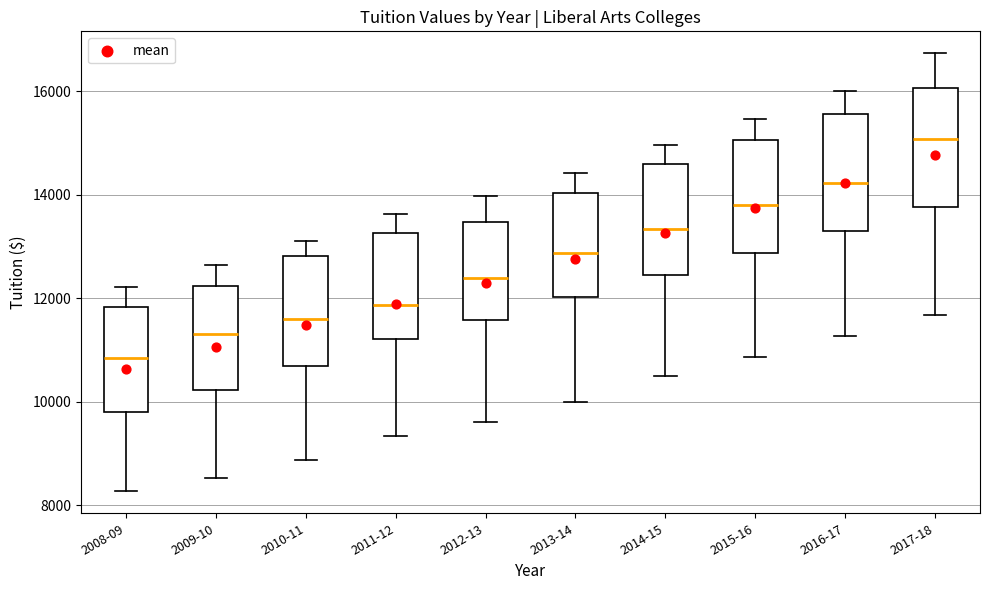

Reading left to right, read every box against the y-axis: the position of its median line, the range the box covers, and the ends of its whiskers. The values are not printed on the chart, so give them approximately, as read against the axis.

2008-09: median 10800, box 9800 to 11800, whiskers 8200 to 12200
2009-10: median 11400, box 10200 to 12200, whiskers 8600 to 12600
2010-11: median 11600, box 10600 to 12800, whiskers 8800 to 13000
2011-12: median 11800, box 11200 to 13200, whiskers 9400 to 13600
2012-13: median 12400, box 11600 to 13400, whiskers 9600 to 14000
2013-14: median 12800, box 12000 to 14000, whiskers 10000 to 14400
2014-15: median 13400, box 12400 to 14600, whiskers 10400 to 15000
2015-16: median 13800, box 12800 to 15000, whiskers 10800 to 15400
2016-17: median 14200, box 13200 to 15600, whiskers 11200 to 16000
2017-18: median 15000, box 13800 to 16000, whiskers 11600 to 16800